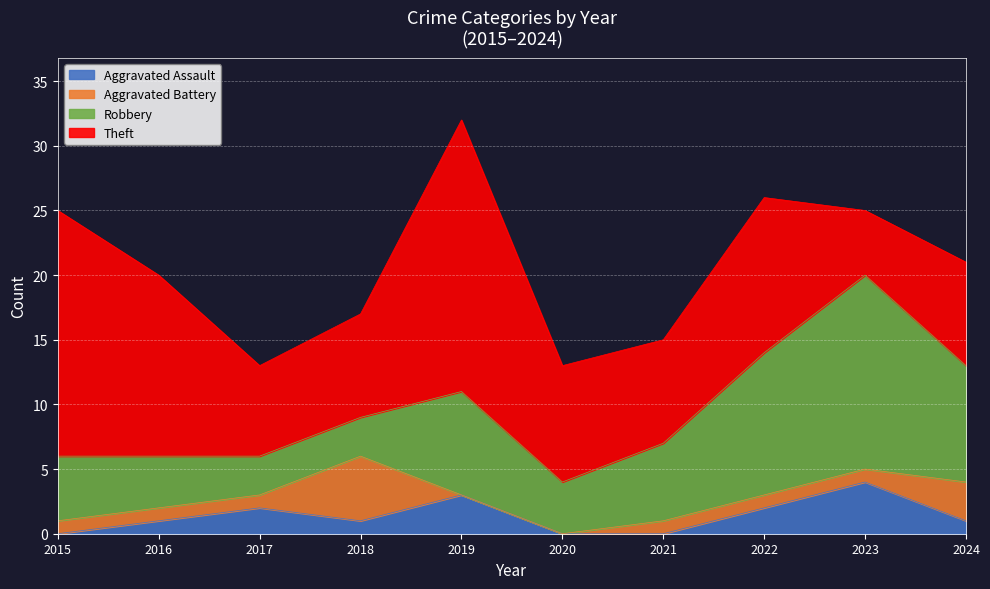

At which category does Theft reach its first local valley?

2017